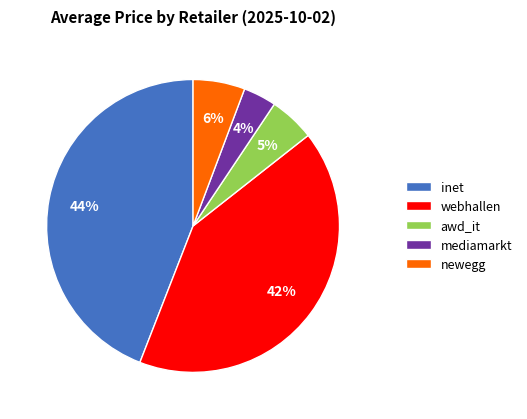

True or false: inet accounts for 44% of the total.

True